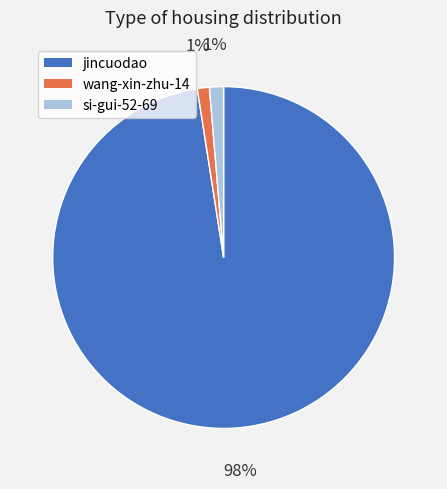

Which has a higher value, jincuodao or wang-xin-zhu-14?

jincuodao